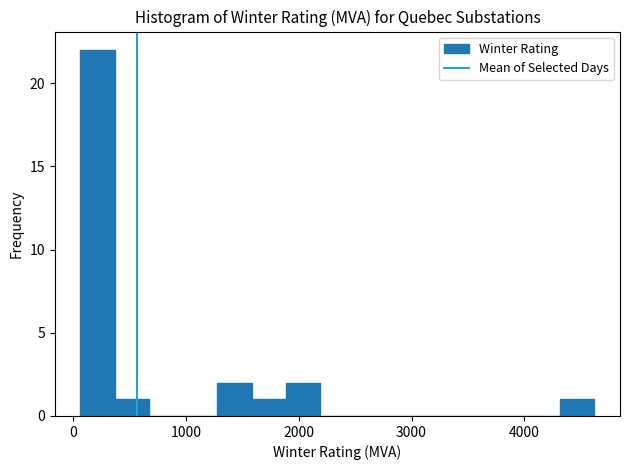

Around what value on the x-axis is the tallest bar? Give the approximate position of its centre, as read against the axis.

200